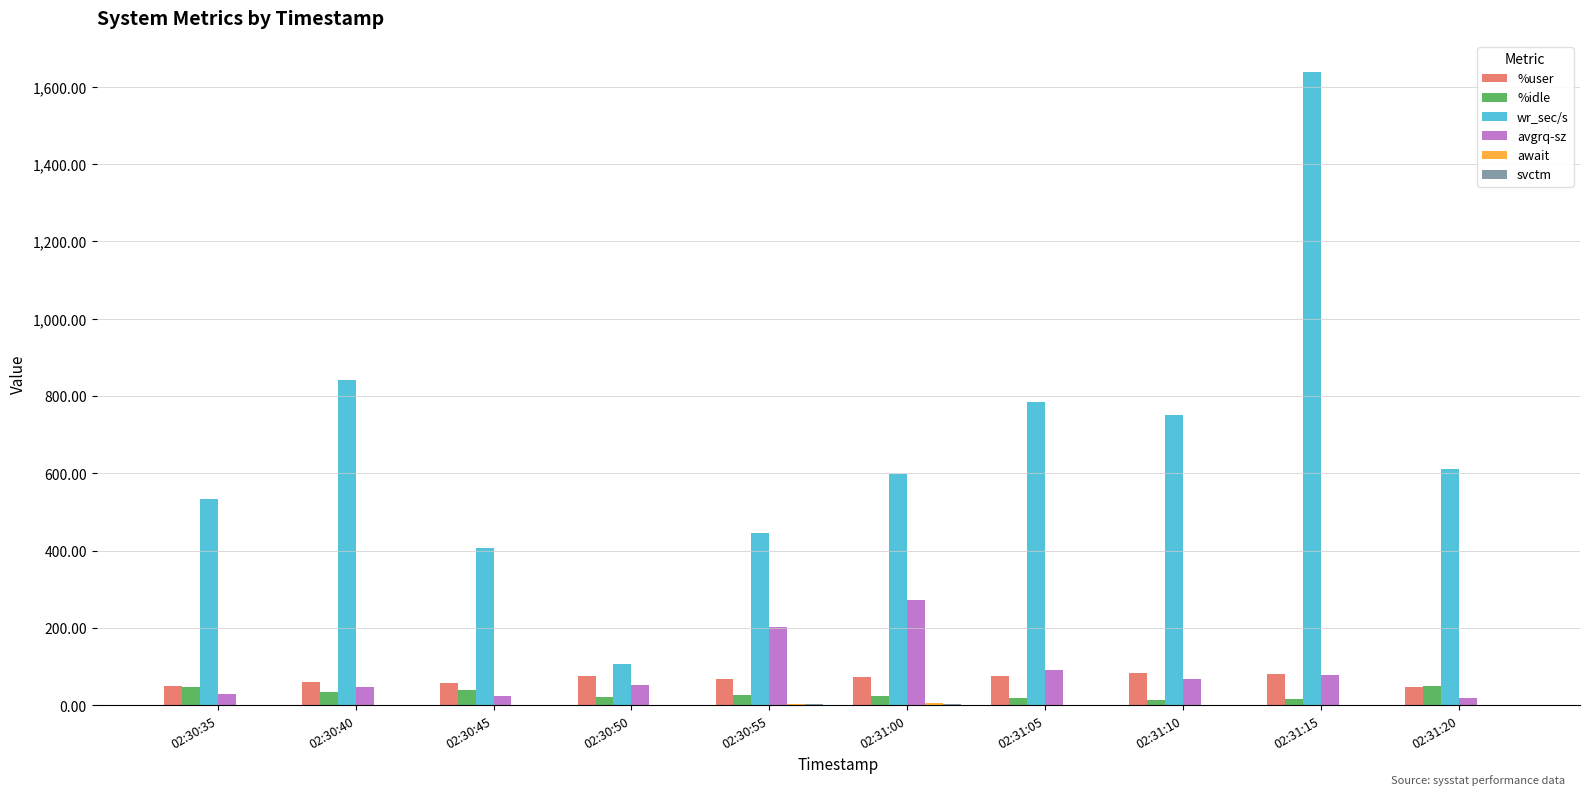

At which category does the chart reach its peak across all series?

02:31:15